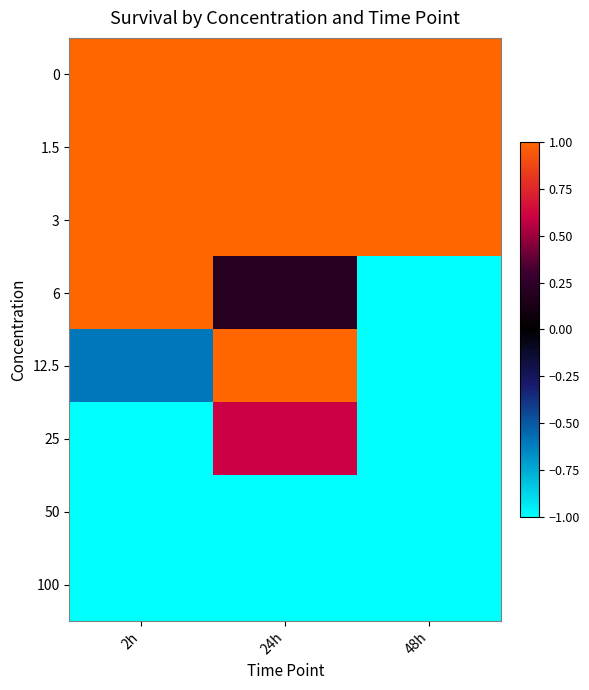

Reading left to right, what are all the values shown in this chart?

0: 2h=1.0	24h=1.0	48h=1.0
1.5: 2h=1.0	24h=1.0	48h=1.0
3: 2h=1.0	24h=1.0	48h=1.0
6: 2h=1.0	24h=0.2	48h=-1.0
12.5: 2h=-0.6	24h=1.0	48h=-1.0
25: 2h=-1.0	24h=0.6	48h=-1.0
50: 2h=-1.0	24h=-1.0	48h=-1.0
100: 2h=-1.0	24h=-1.0	48h=-1.0